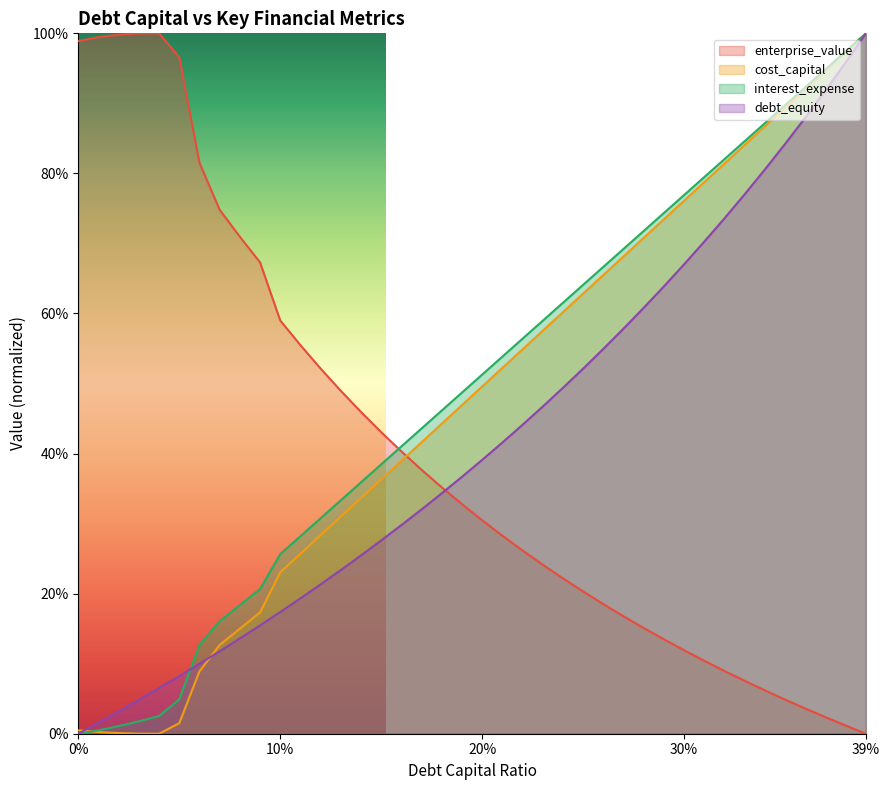

What is the sum of all interest_expense values?

16.8